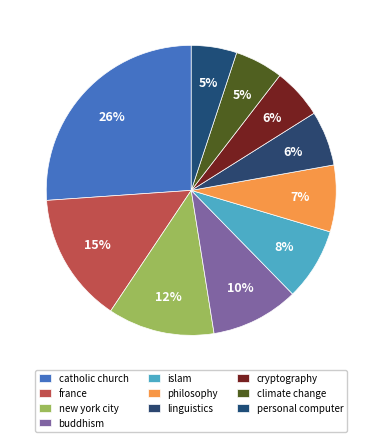

Rank the categories by value from lowest to highest.

personal computer, climate change, cryptography, linguistics, philosophy, islam, buddhism, new york city, france, catholic church